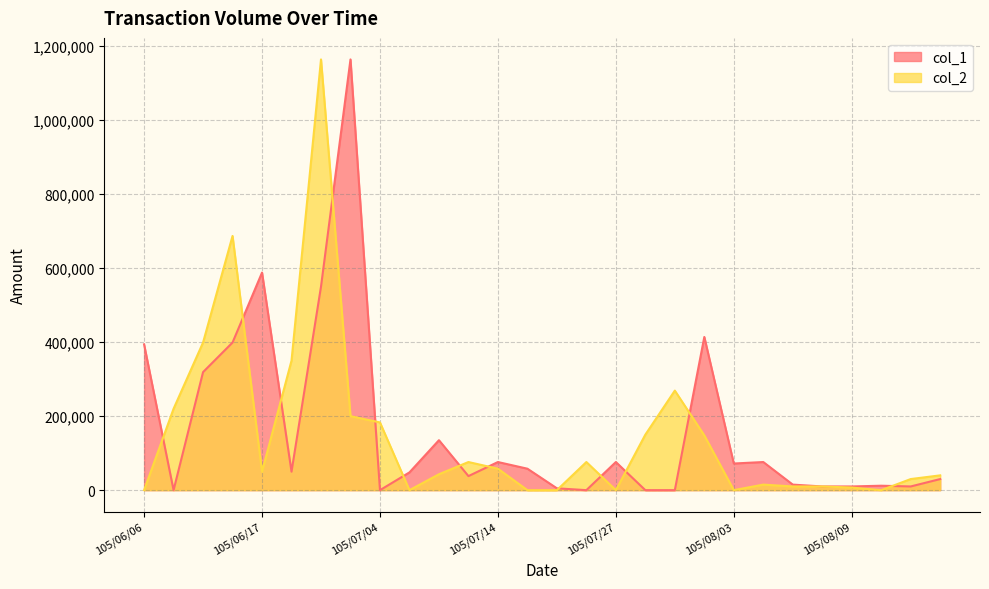

Does the chart display data point markers on the line(s)?

No